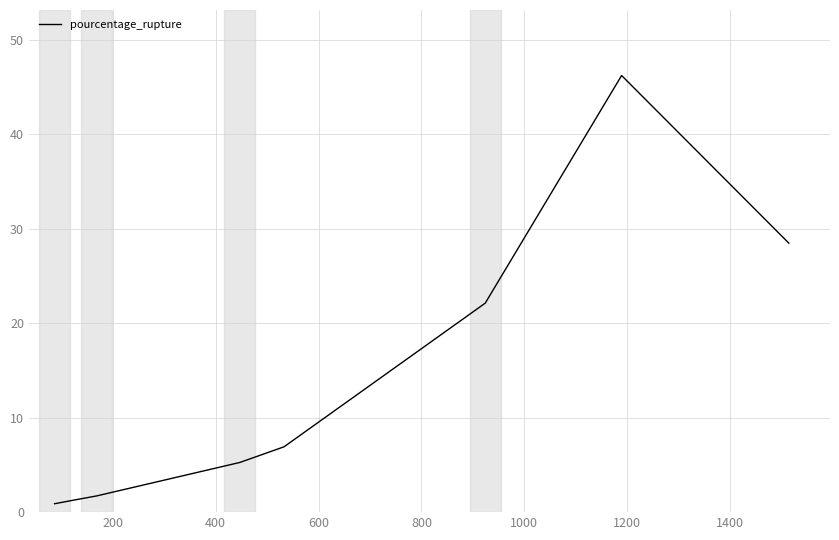

What is the smallest value displayed?

0.9